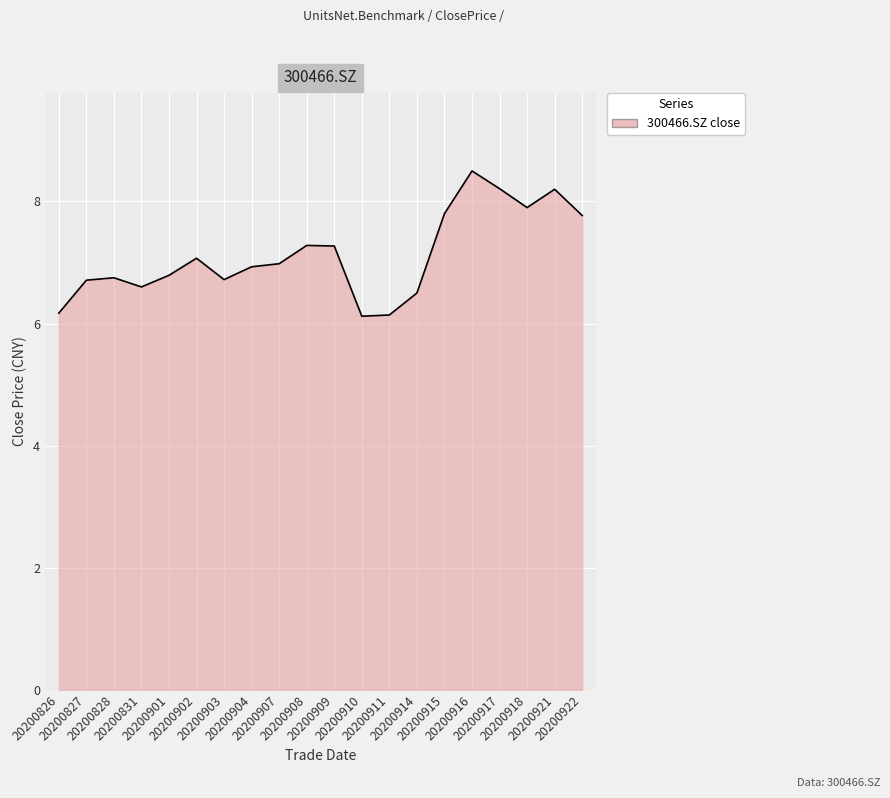

What is the smallest value displayed?

6.1